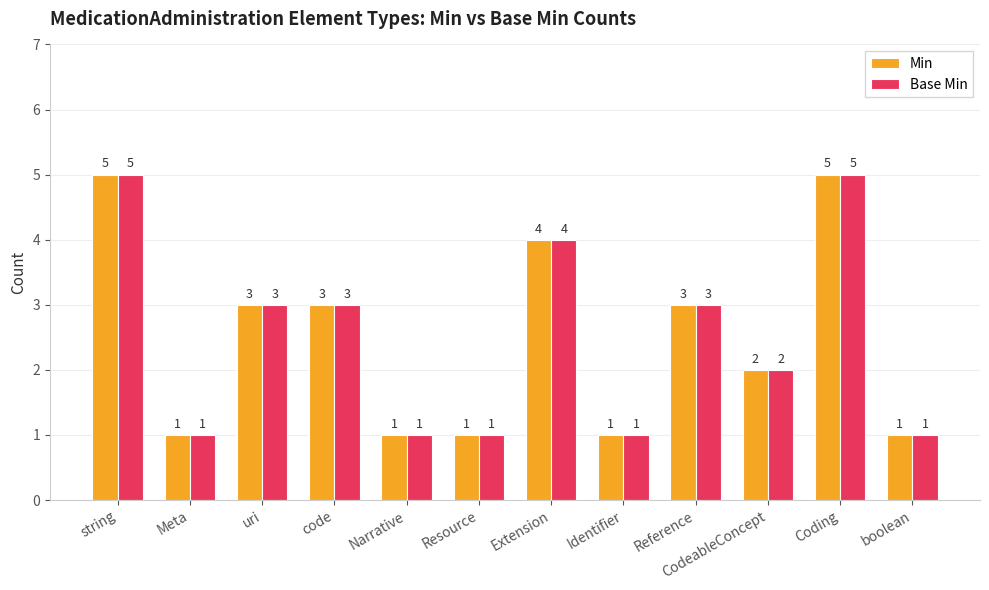

What are all the series names shown in the legend?

Min, Base Min